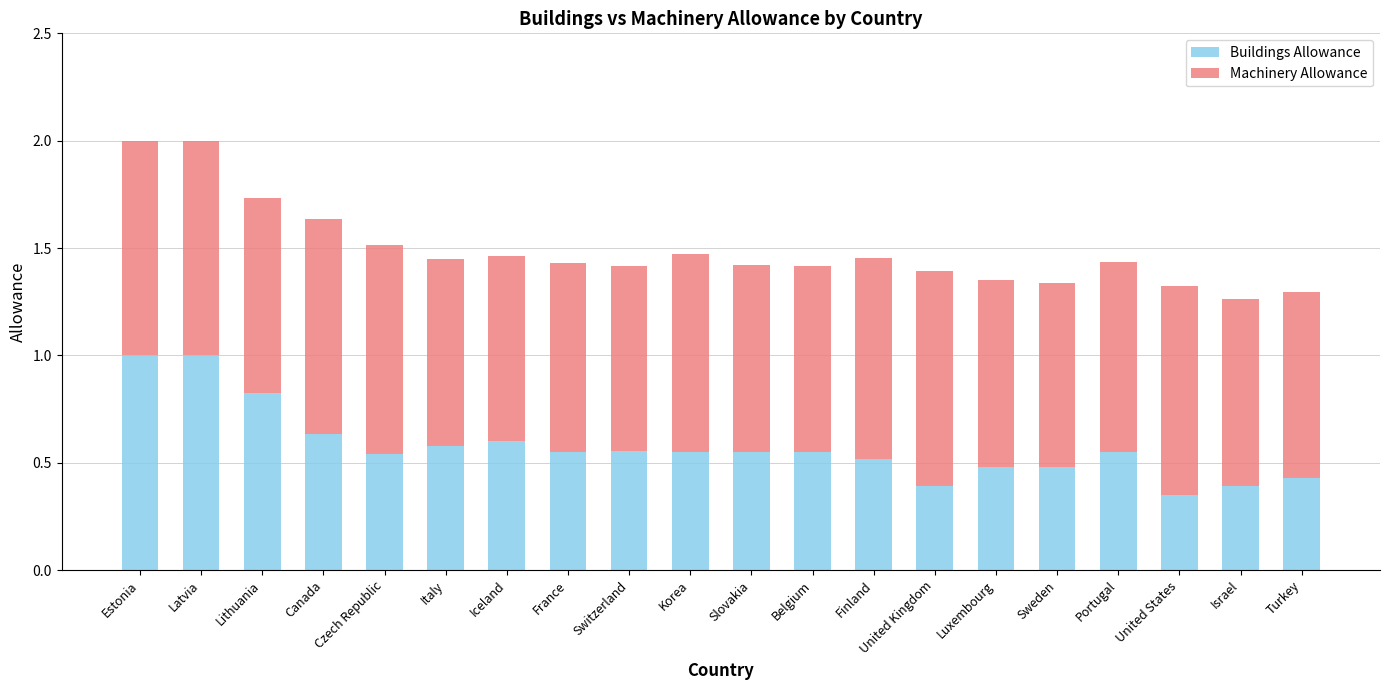

Which category has the lowest value in the Buildings Allowance series?

United States